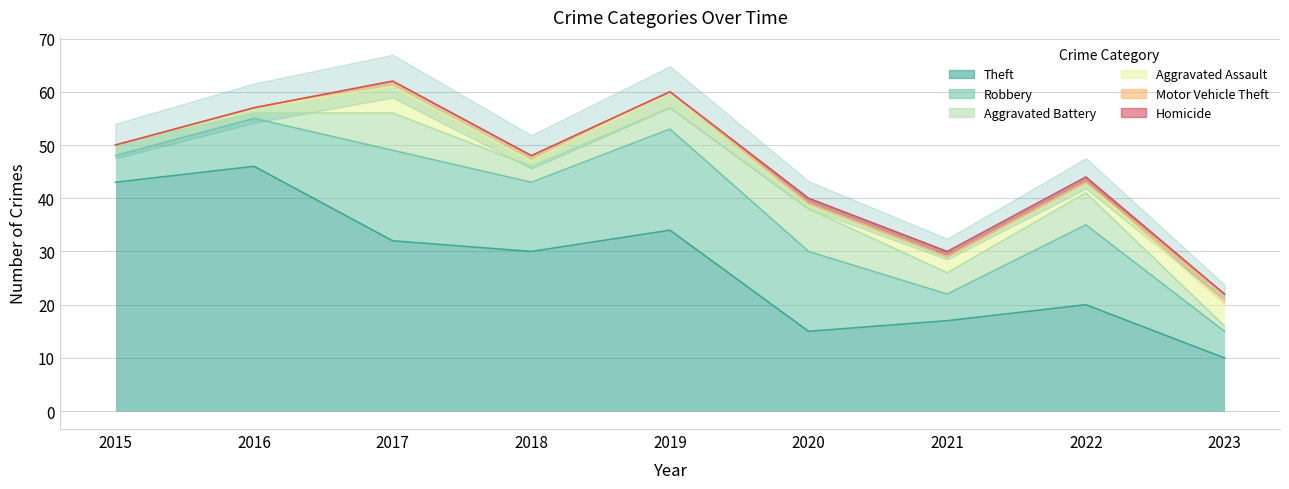

What is the sum of the Robbery values at 2022 and 2016?

24